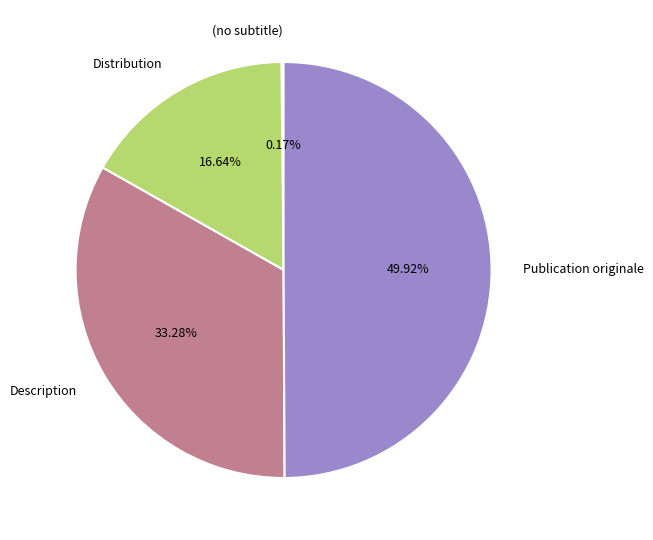

Combined, do Distribution and Publication originale account for over 50%?

Yes